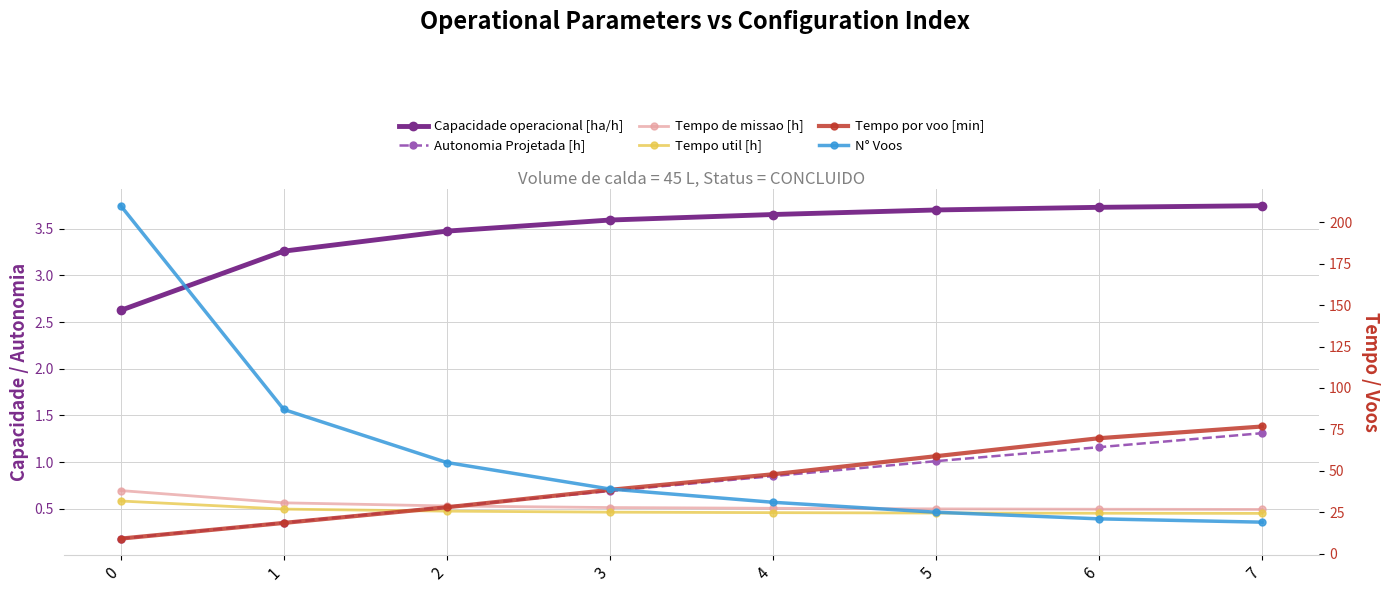

What is the maximum value shown in the chart?

210.0